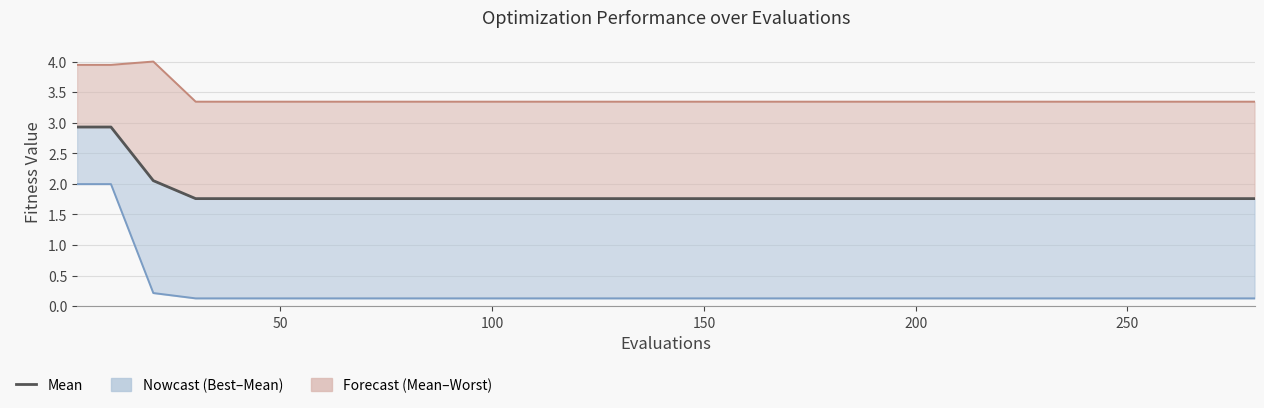

True or false: worst and best intersect in this chart.

False